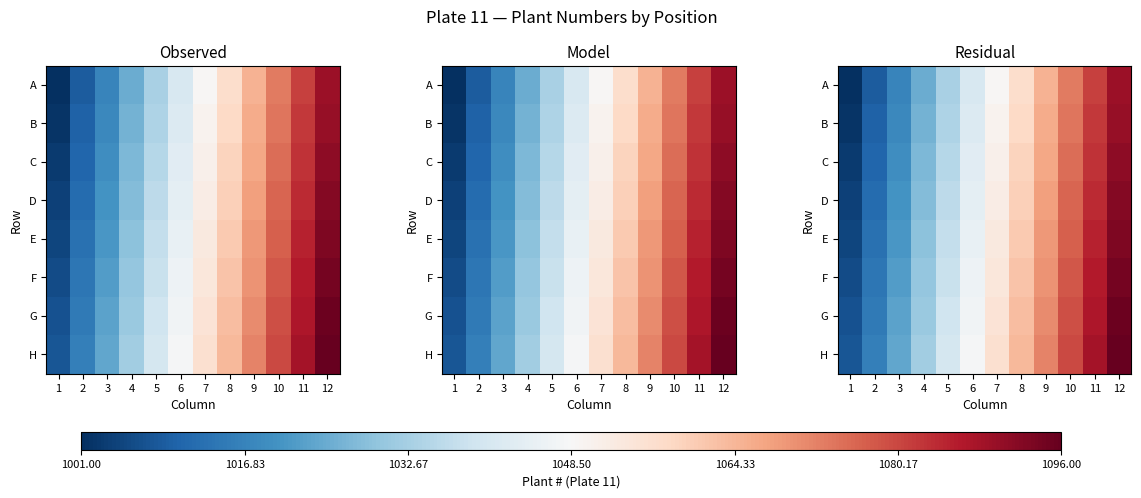

Which category has the lowest value across all series?

1